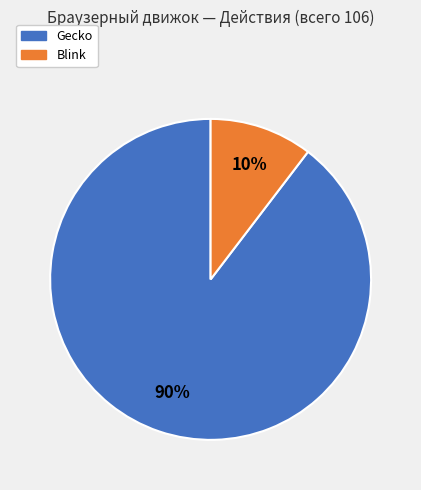

How many slices are in this pie chart?

2